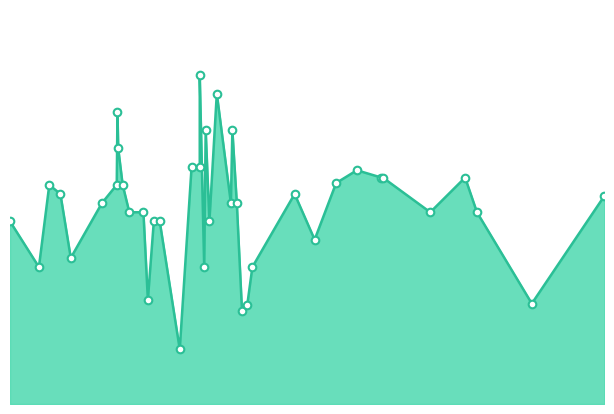

What is the change in value from 2021-09-09 to 2022-08-26?

-130